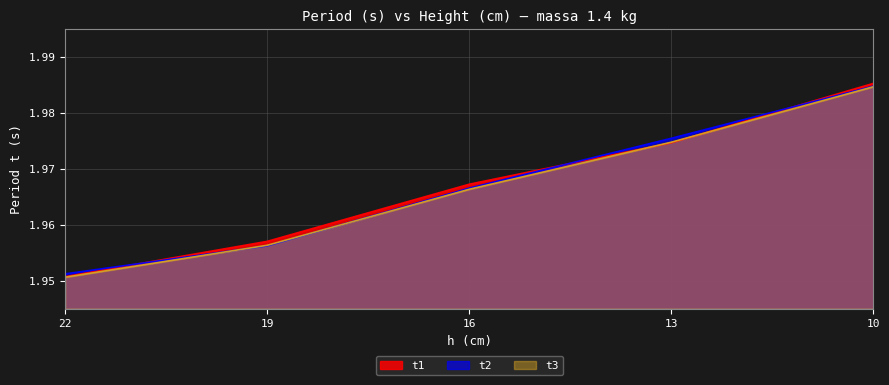

At which label does t2 reach its peak?

10